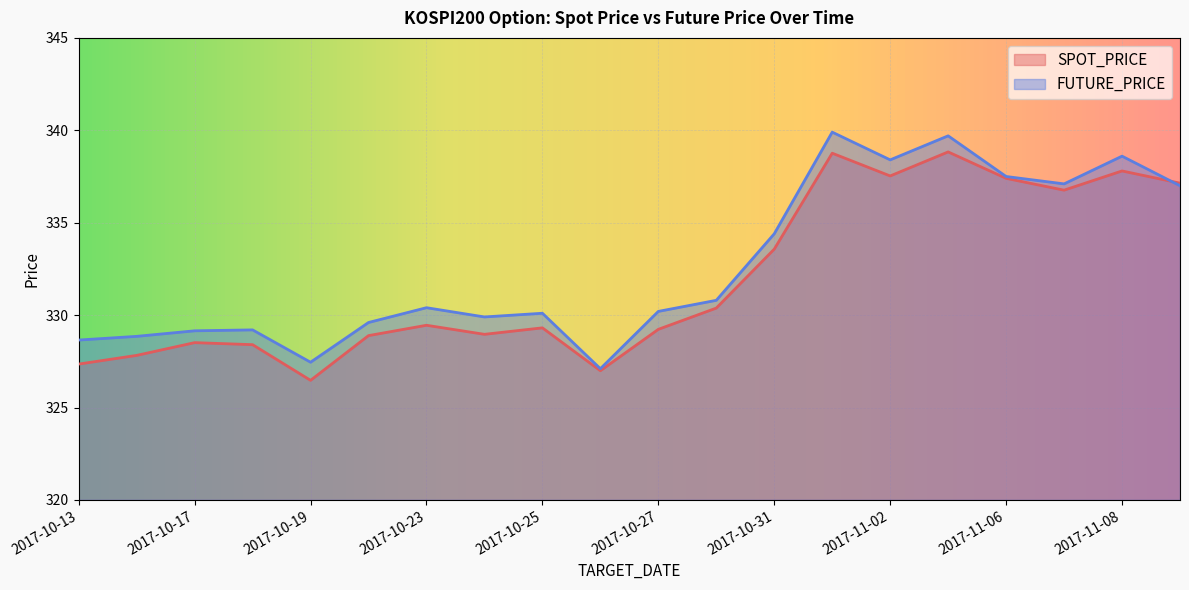

Which series has the widest spread of values?

FUTURE_PRICE